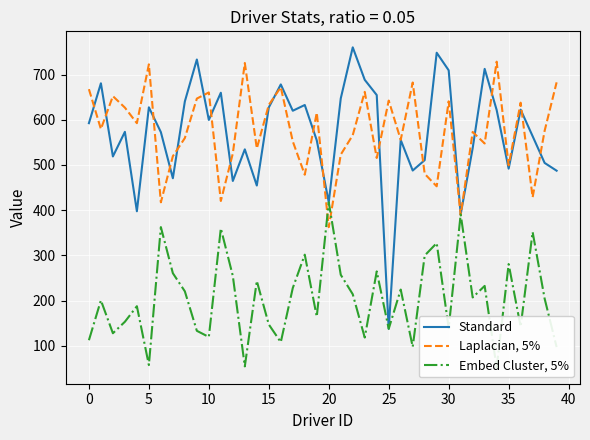

How many data points in Laplacian, 5% are above 575?

20